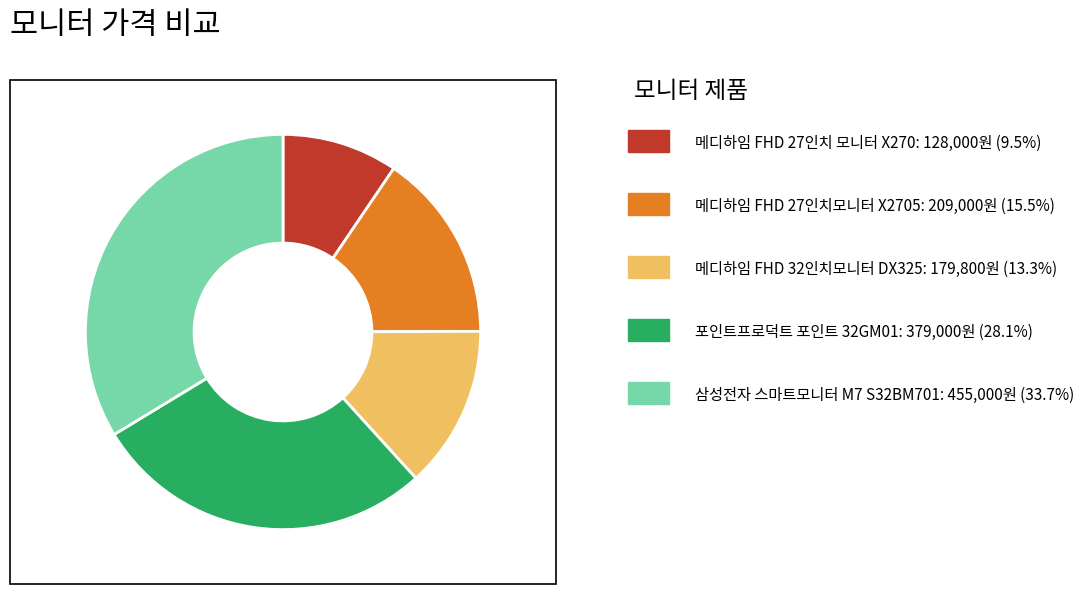

Is there any slice that represents more than half of the pie?

No